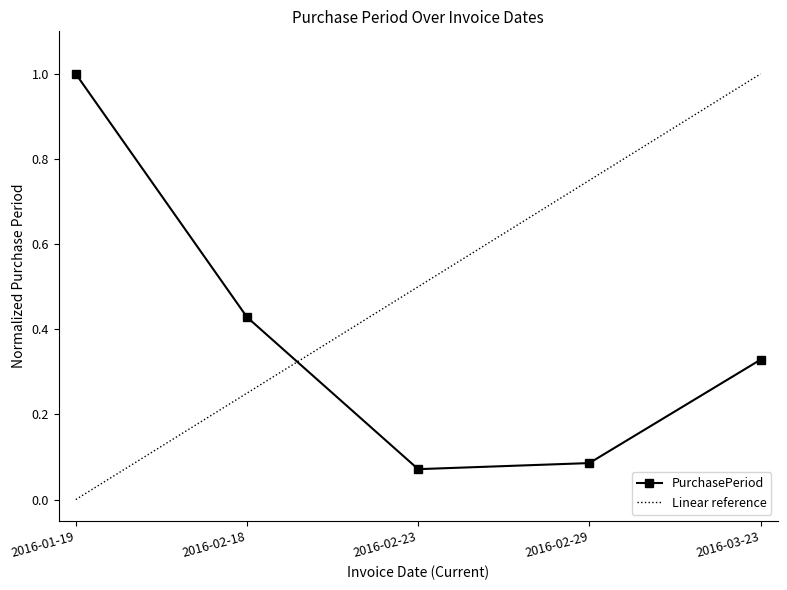

What is the value of the 4th point from the left?

0.1